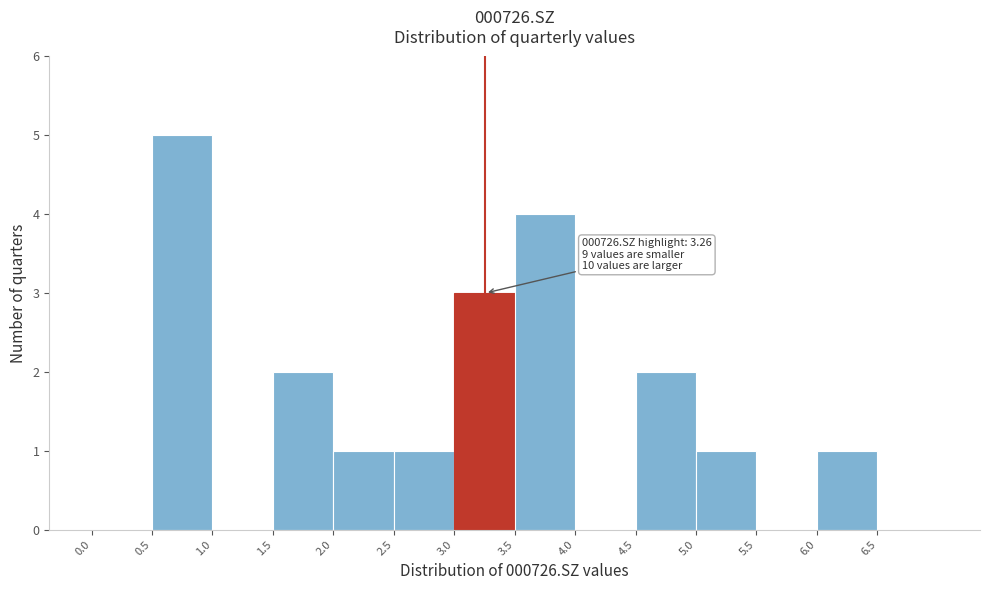

Which range on the x-axis has the tallest bar?

0.5 to 1.0